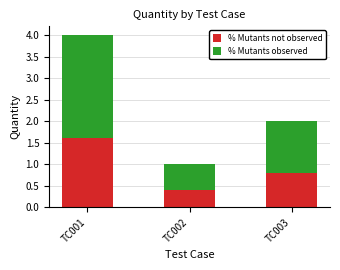

What are all the series names shown in the legend?

% Mutants not observed, % Mutants observed